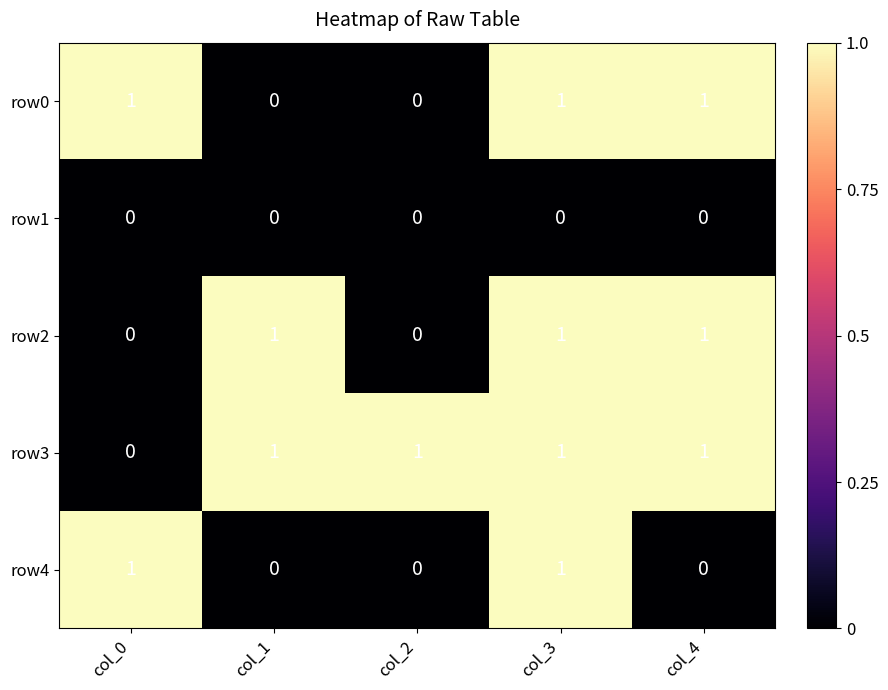

Reading right to left, transcribe all the data shown in this chart.

row0: 1	1	0	0	1
row1: 0	0	0	0	0
row2: 1	1	0	1	0
row3: 1	1	1	1	0
row4: 0	1	0	0	1